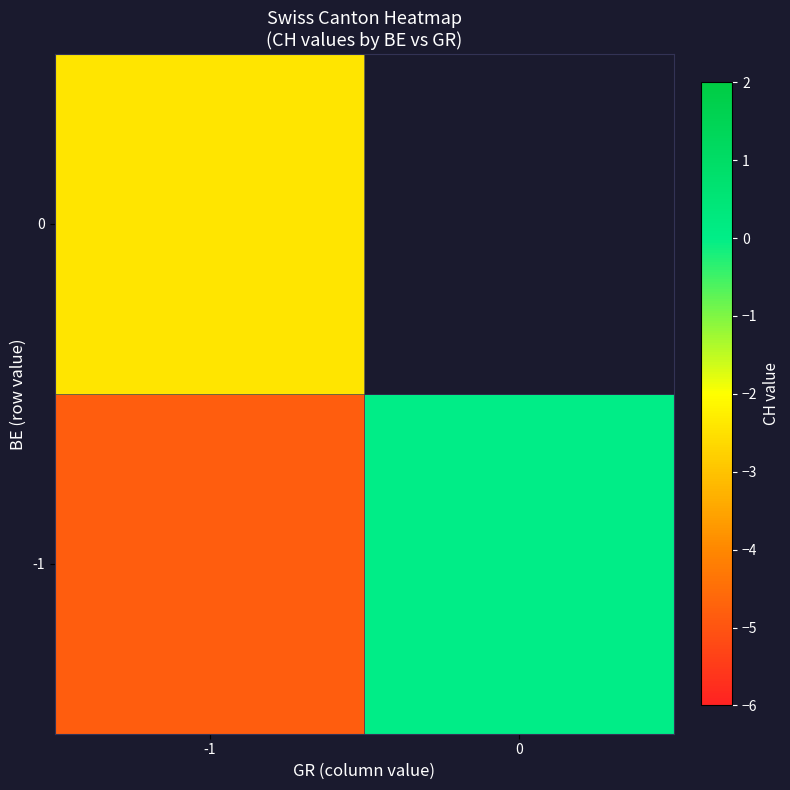

The value of 0 at -1 is -2.4. True or false?

True